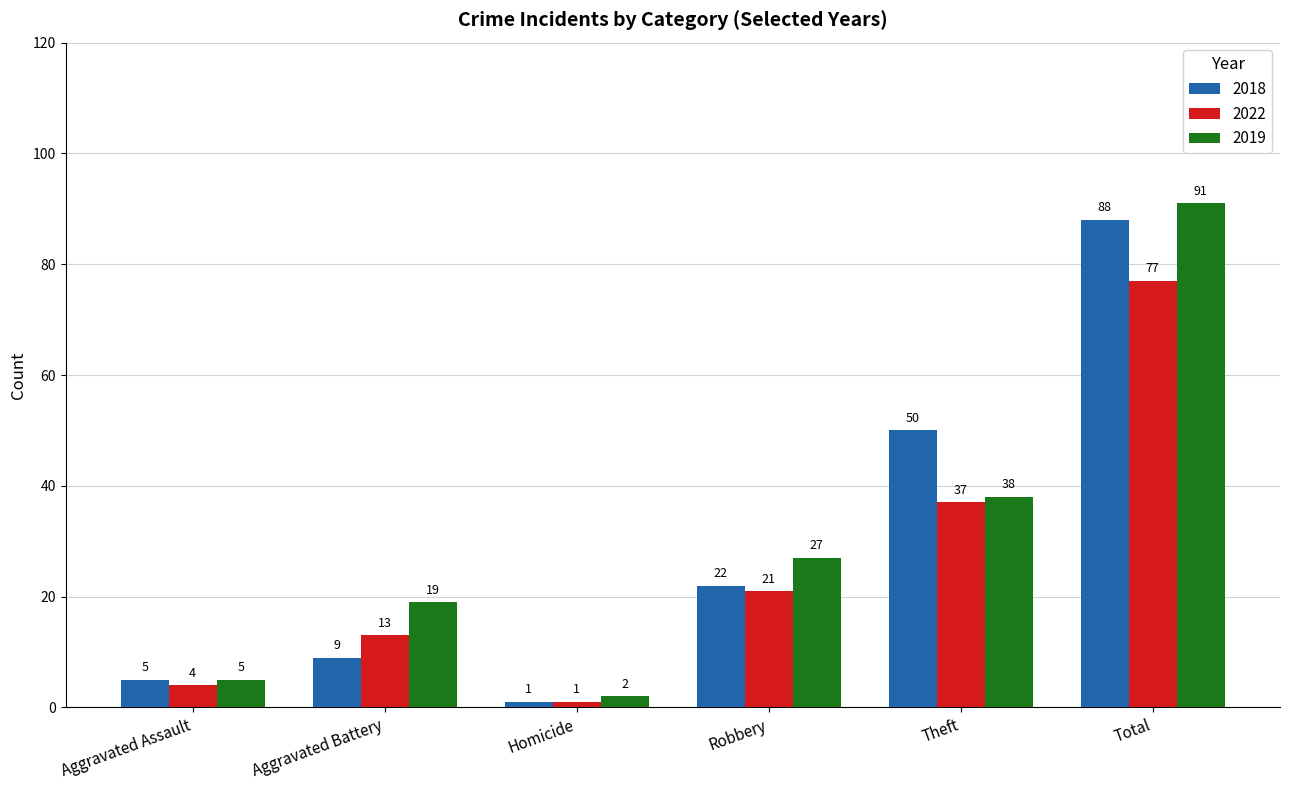

The 2018 series shows 5 at Aggravated Assault. True or false?

True